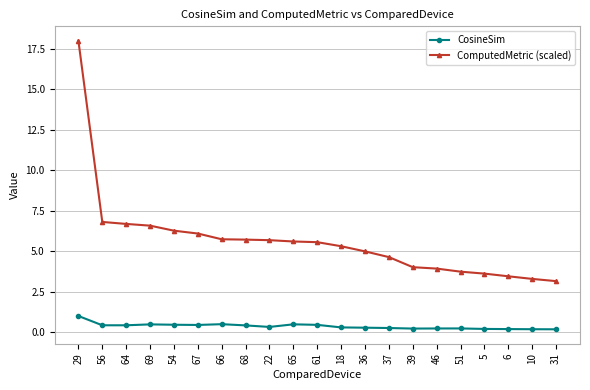

Is it true that CosineSim equals 0.2 at 10?

True